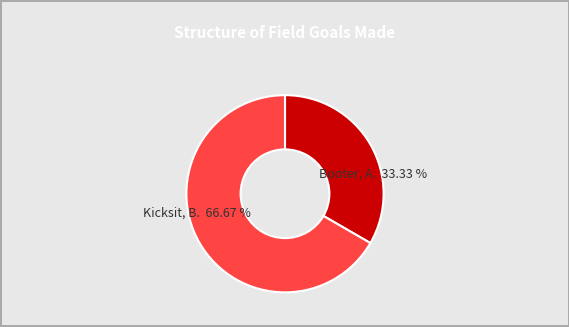

What percentage do Kicksit, B. and Booter, A. together represent?

100.0%